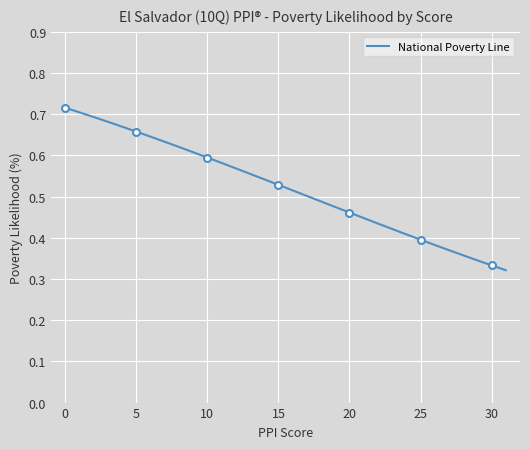

Which category has the lowest value across all series?

31